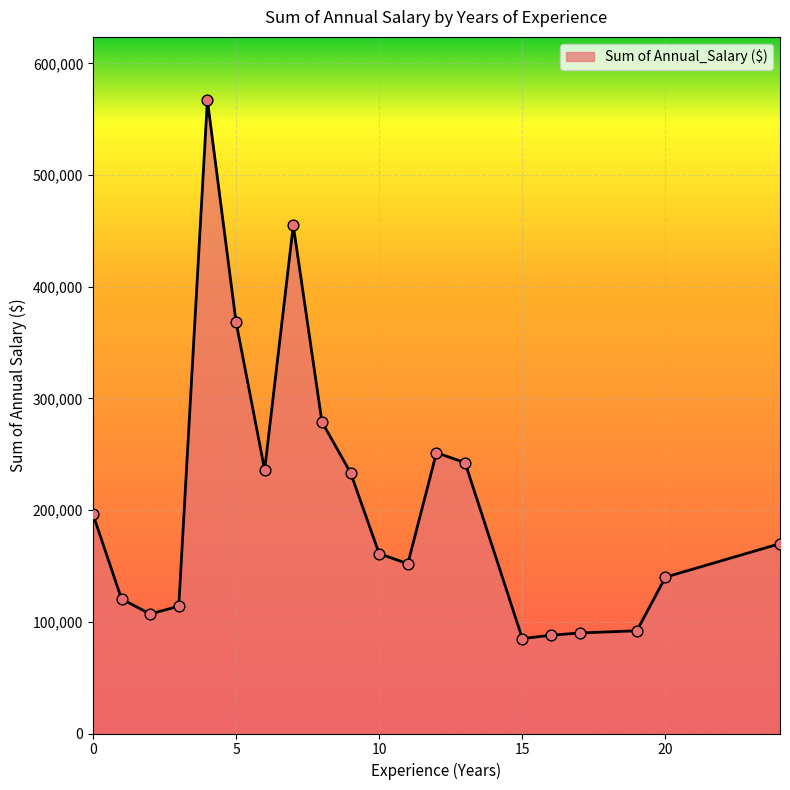

What is the difference between the maximum and minimum values?

482000